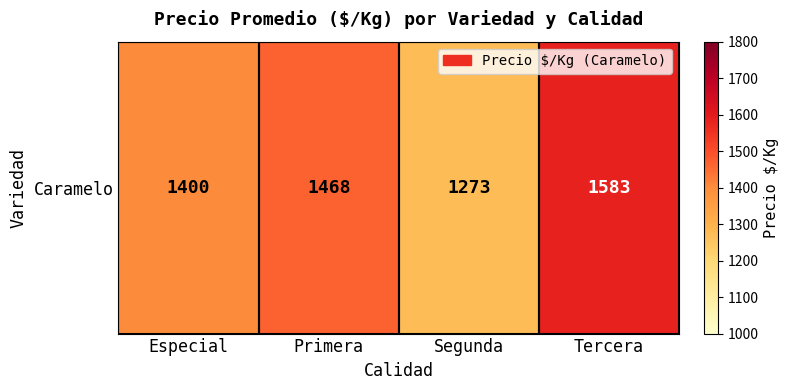

What is the greatest value displayed?

1583